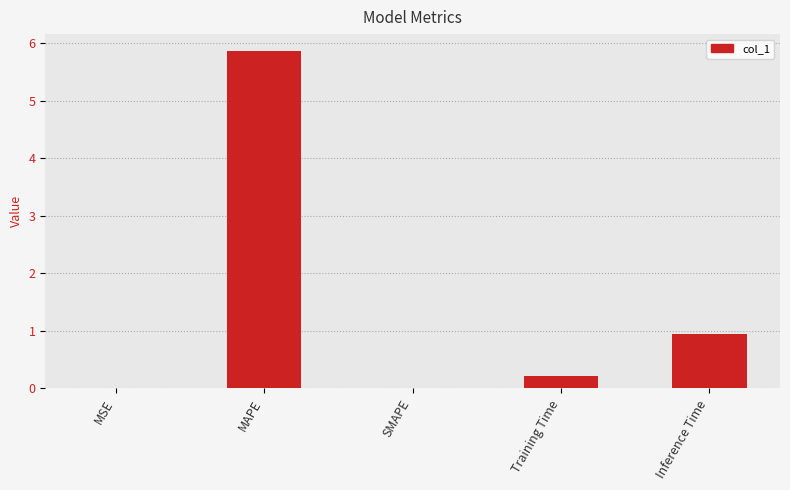

What is the change in value from SMAPE to Inference Time?

+0.9